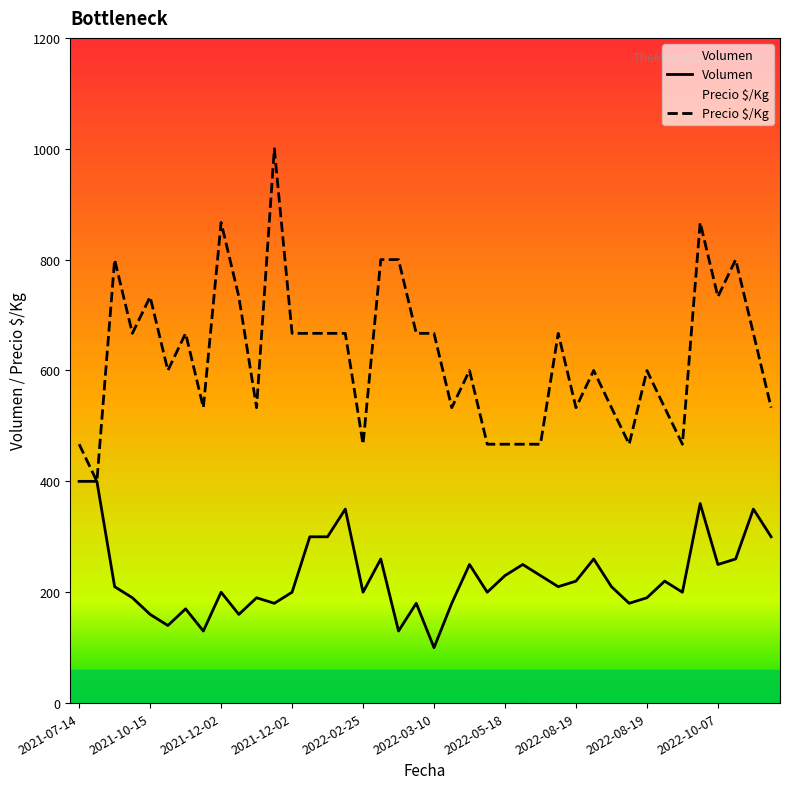

Rank the series at 34 from highest to lowest value.

Precio $/Kg, Volumen